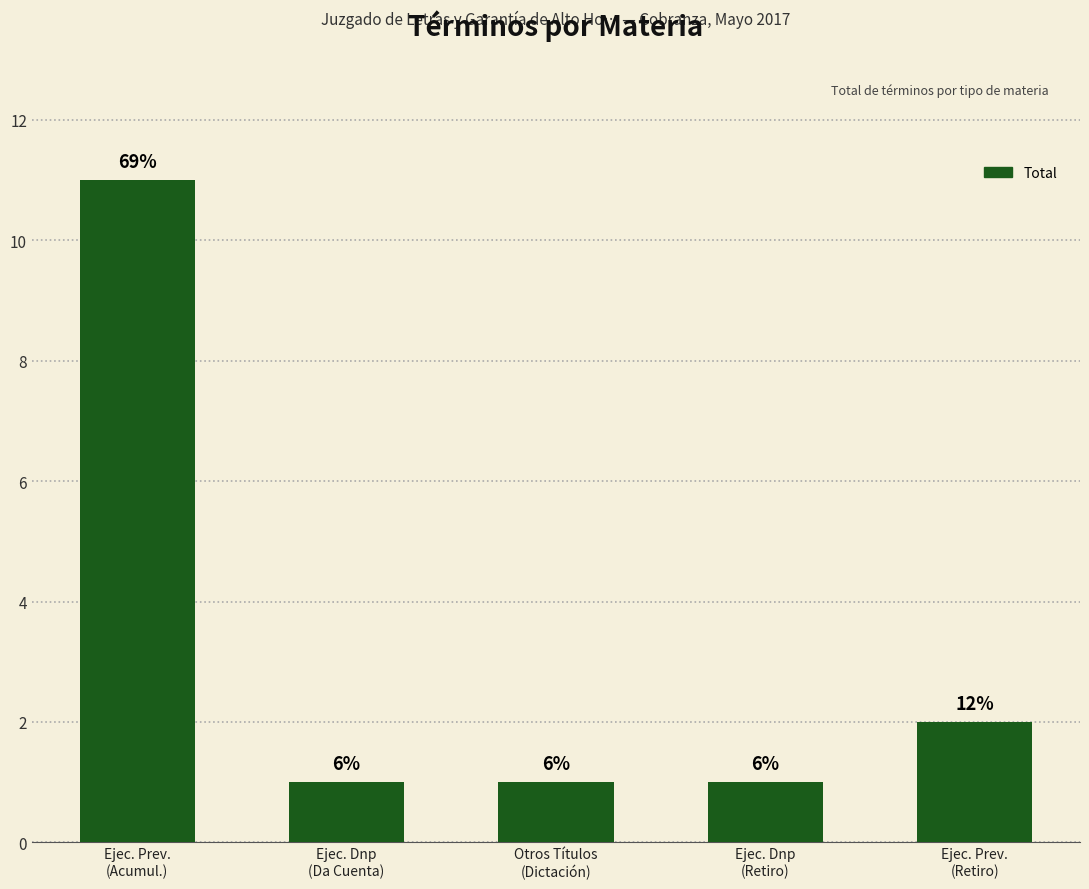

How many bars are there in total?

5